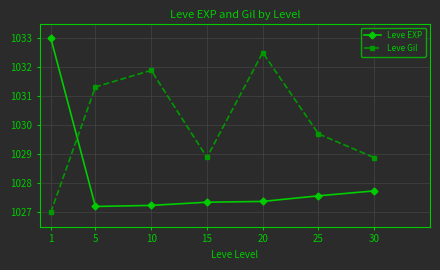

What is the sum of the Leve EXP values at 25 and 1?

2060.6